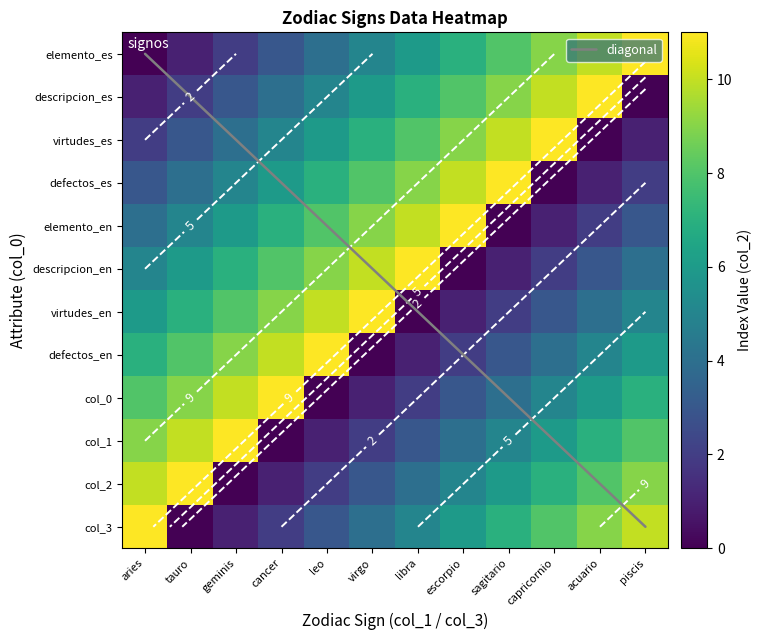

The cancer series shows 1 at piscis. True or false?

False